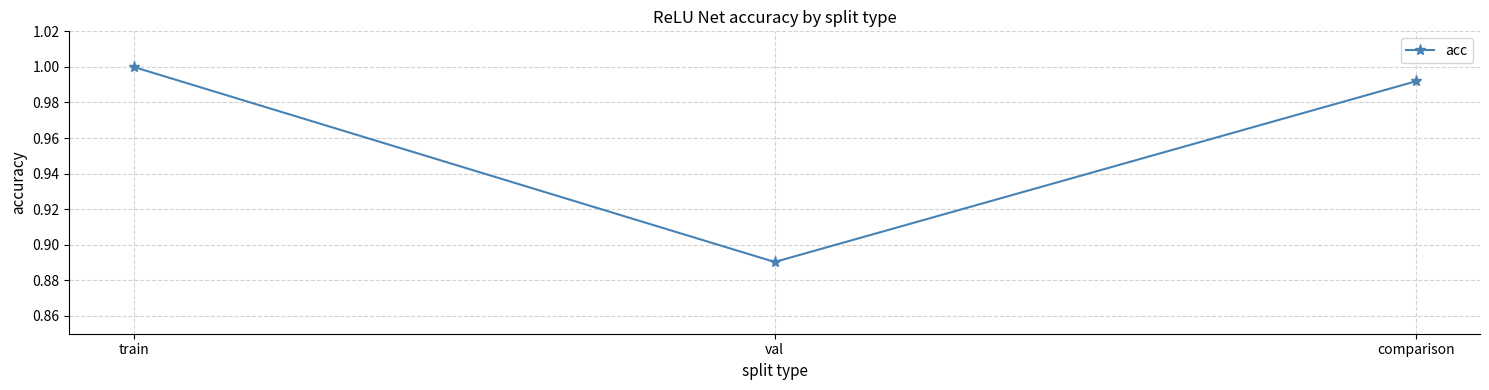

What is the label of the 3rd point from the right?

train